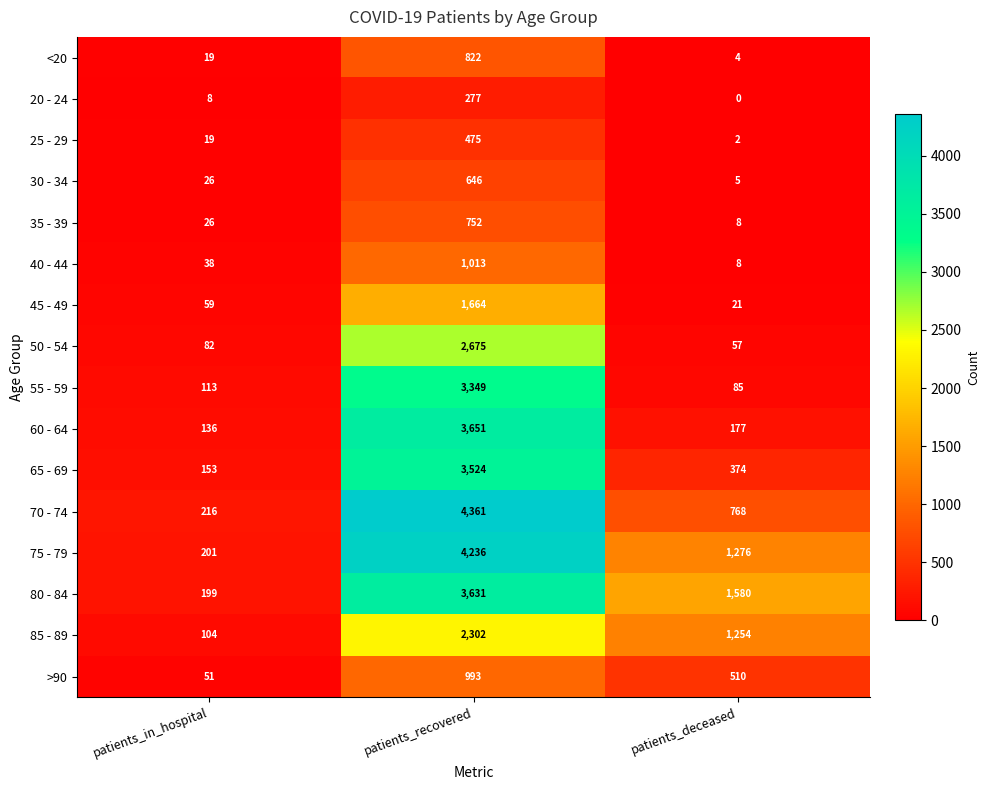

Where is 40 - 44 nearest to the value 510?

patients_in_hospital